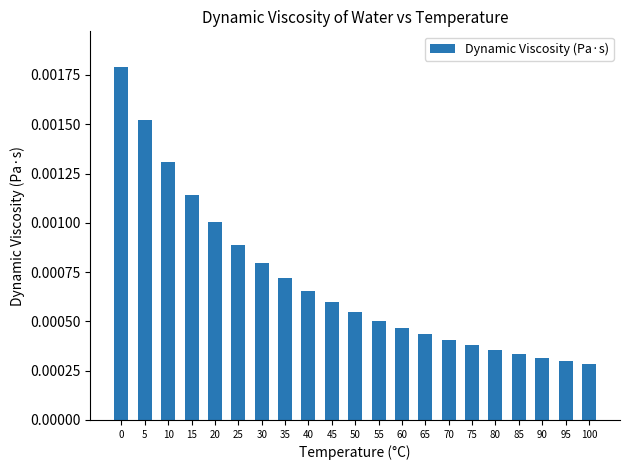

How many data points does each series have?

21